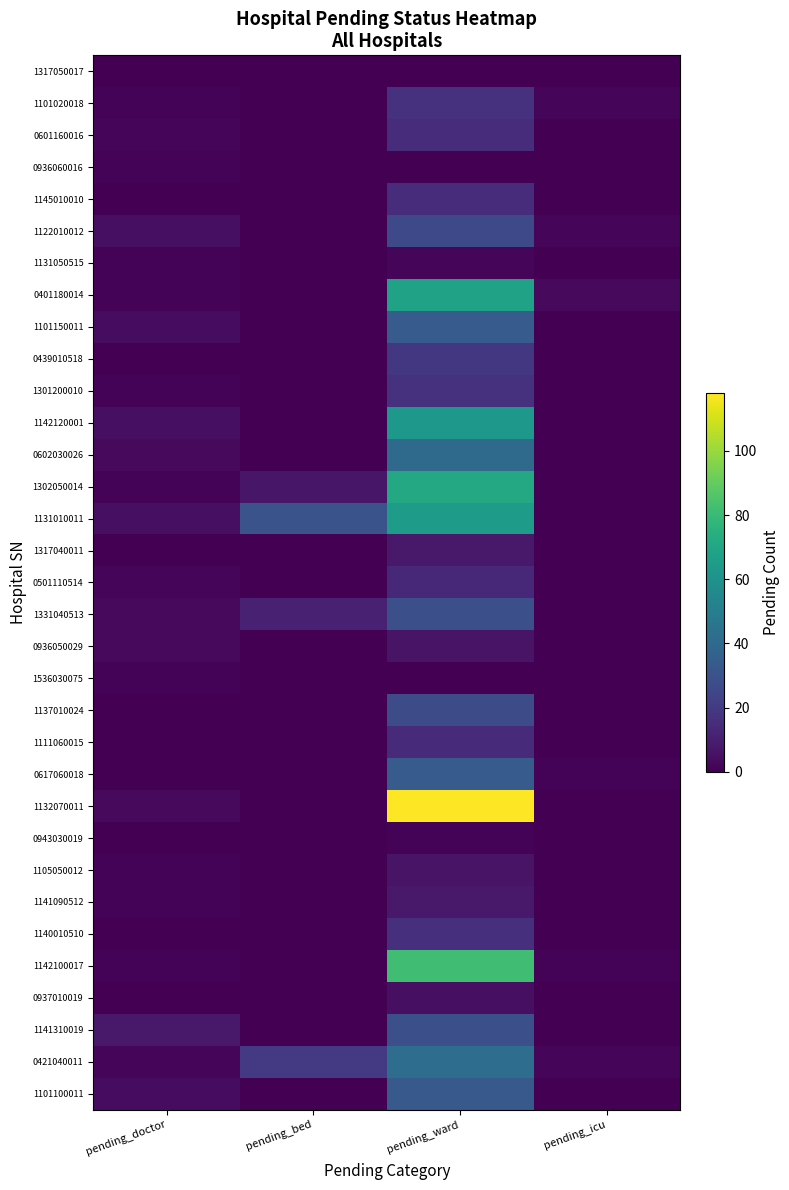

Which category has the lowest value across all series?

pending_doctor